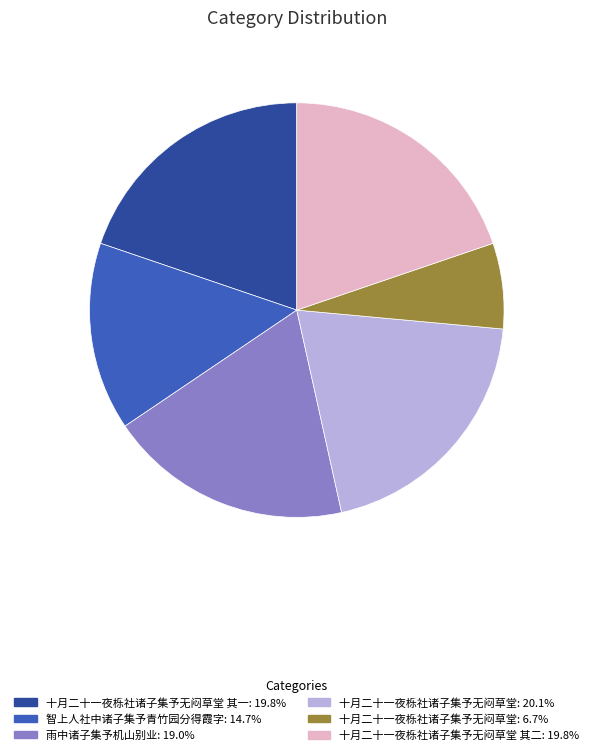

Is the sum of 智上人社中诸子集予青竹园分得霞字: 14.7% and 十月二十一夜栎社诸子集予无闷草堂: 20.1% greater than half?

No